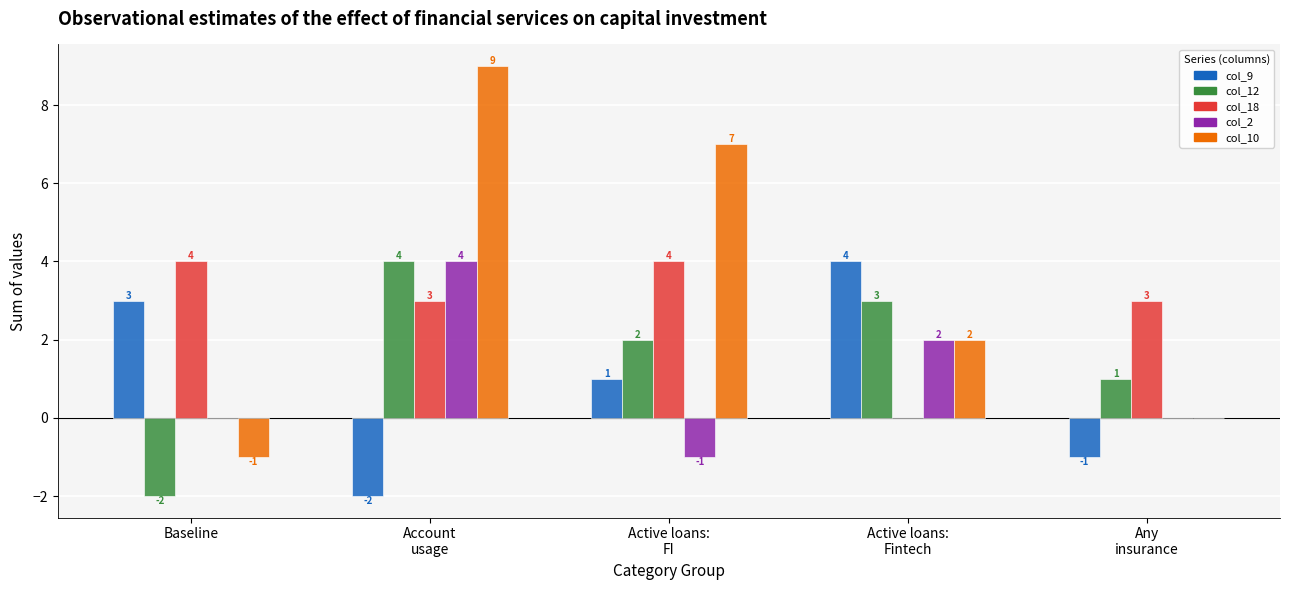

What is the maximum value shown in the chart?

9